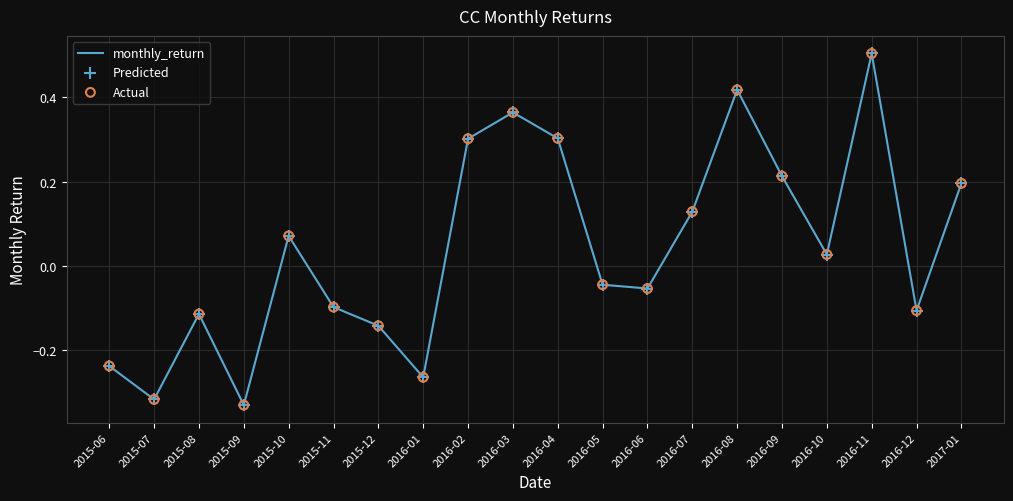

What position from the left is 2016-11?

18